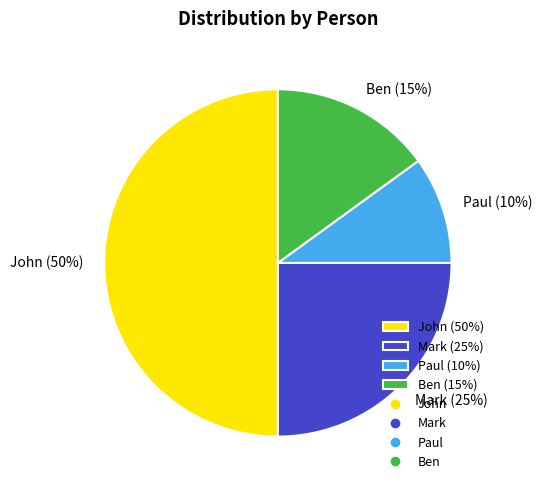

What percentage is the Mark slice, to the nearest percent?

25%